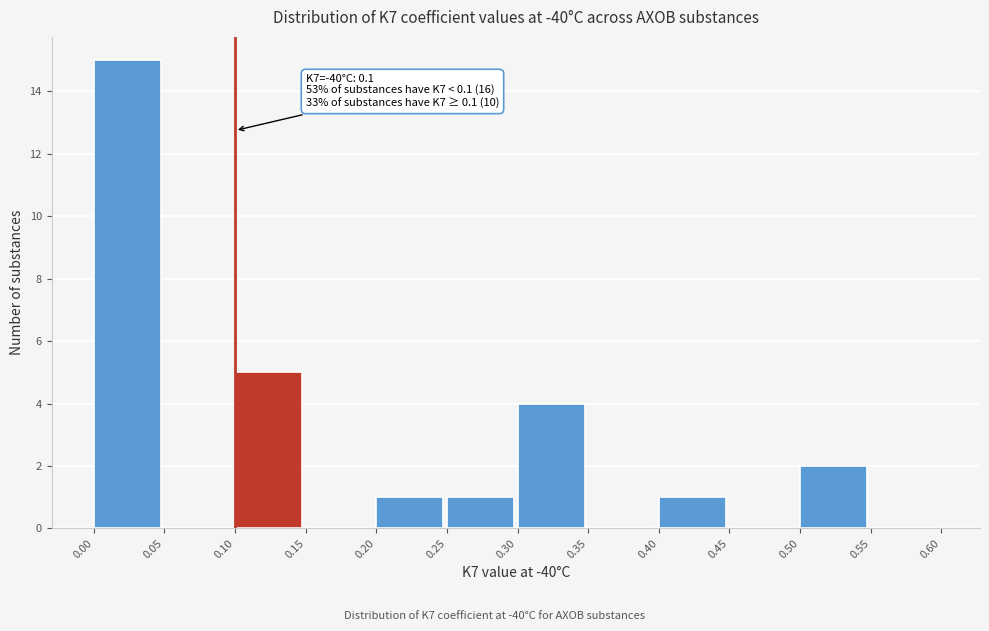

Over which range of the x-axis is the bar tallest?

0.00 to 0.05